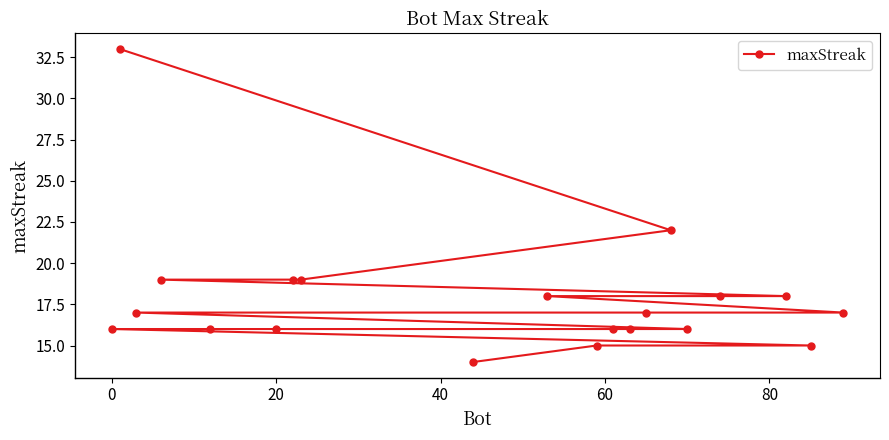

What is the maximum value shown in the chart?

33